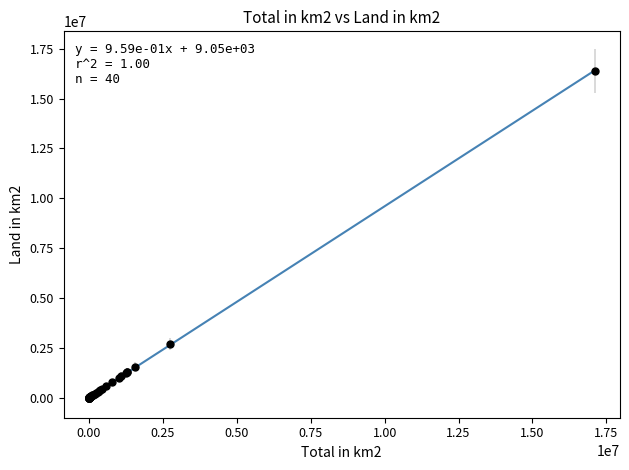

What Y value in the scatter plot is closest to 8189218?

2699700